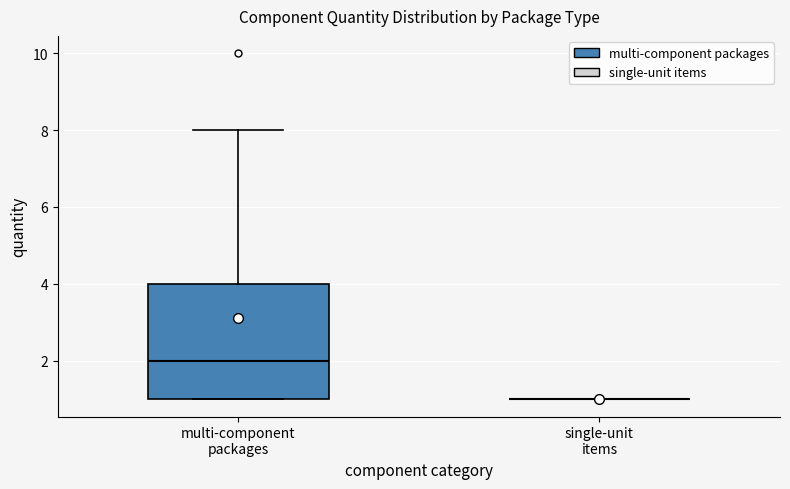

Where is the lower edge of the box for multi-component packages on the y-axis? The values are not printed on the chart, so give them approximately, as read against the axis.

1